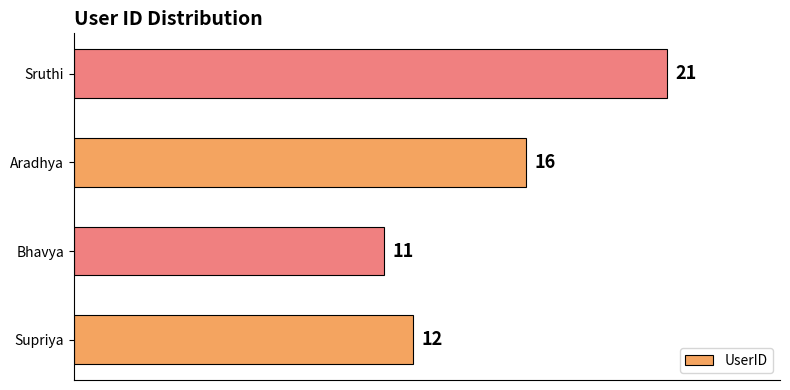

How many bars are there in total?

4